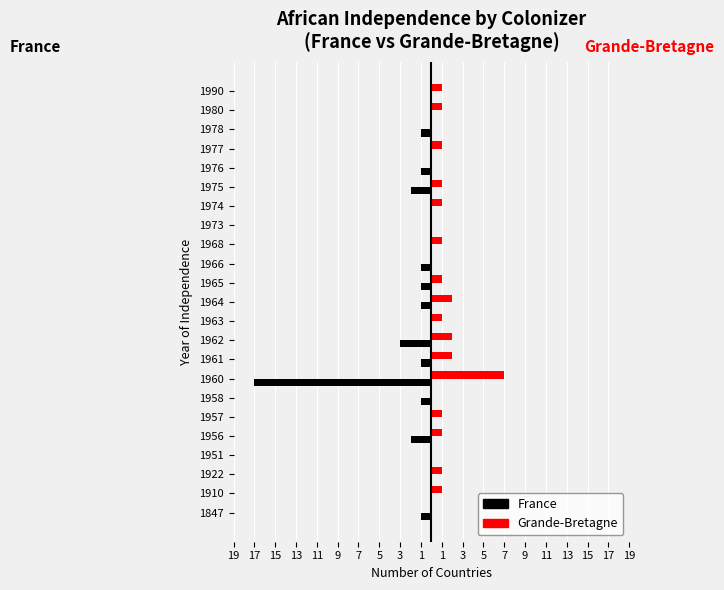

What are all the series names shown in the legend?

France, Grande-Bretagne